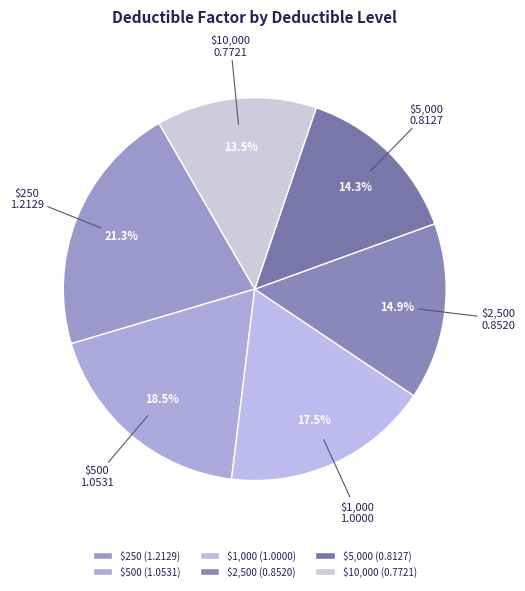

What percentage is the $2,500 slice, to the nearest percent?

15%